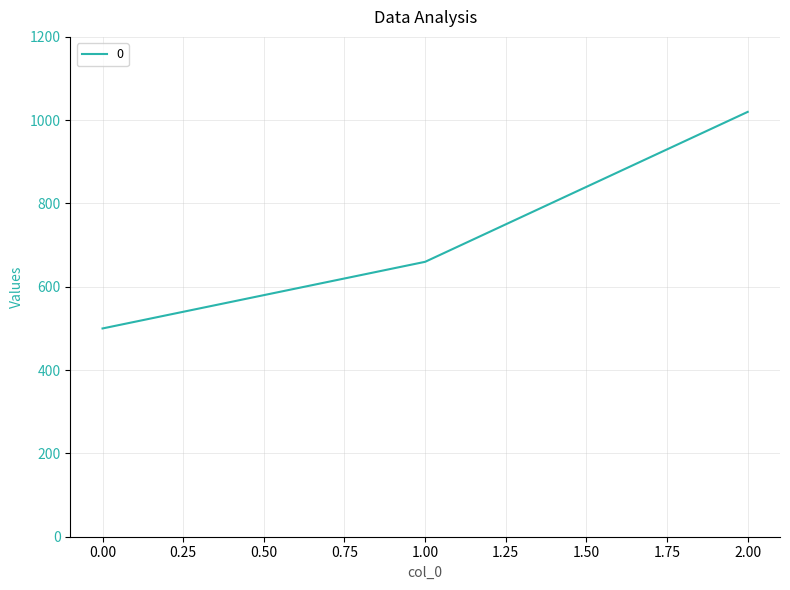

Which label corresponds to the largest value in the chart?

2.00